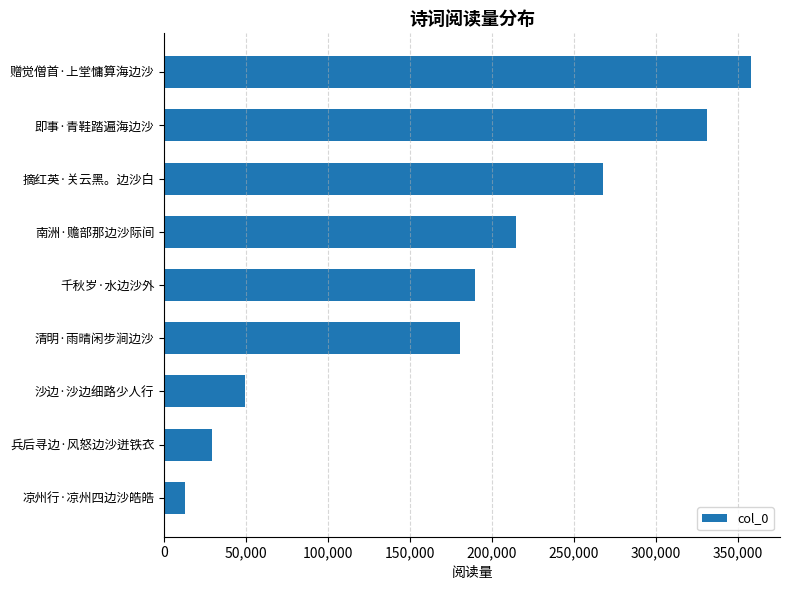

Are the bars horizontal?

Yes